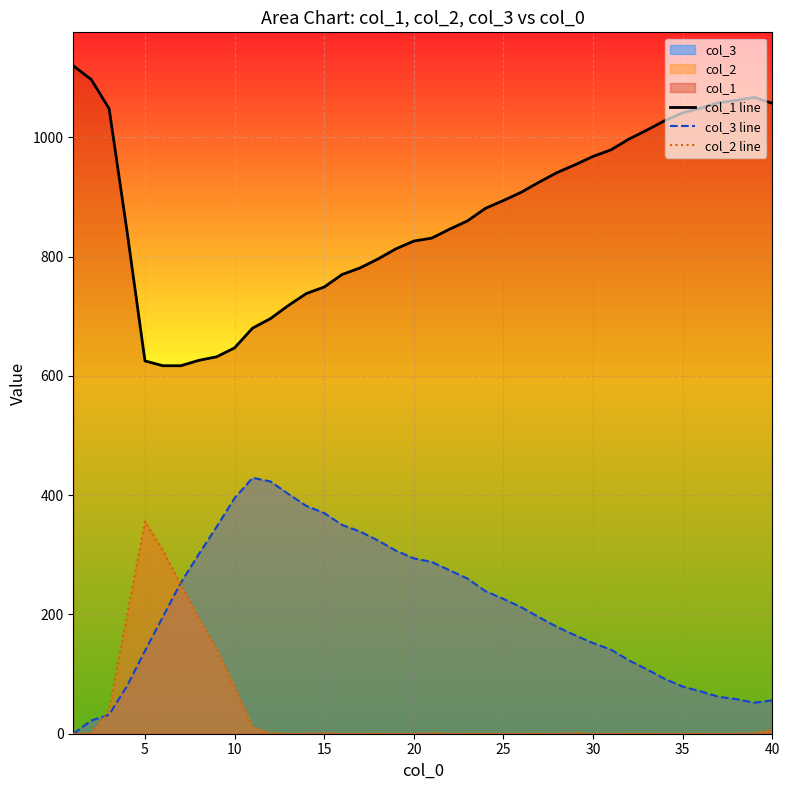

True or false: col_1 line and col_3 line cross at least once.

False